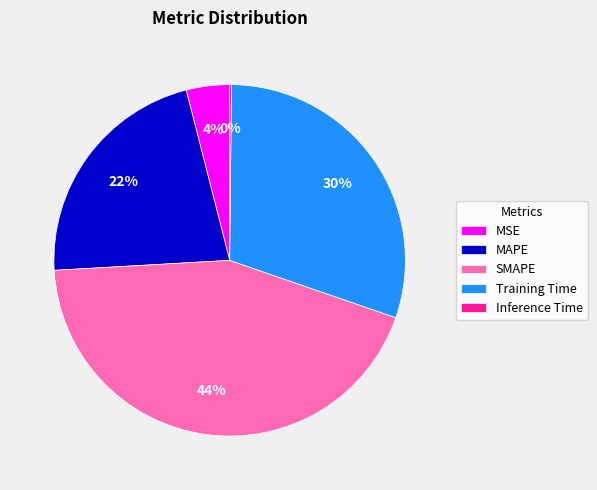

Which has a higher value, MAPE or MSE?

MAPE